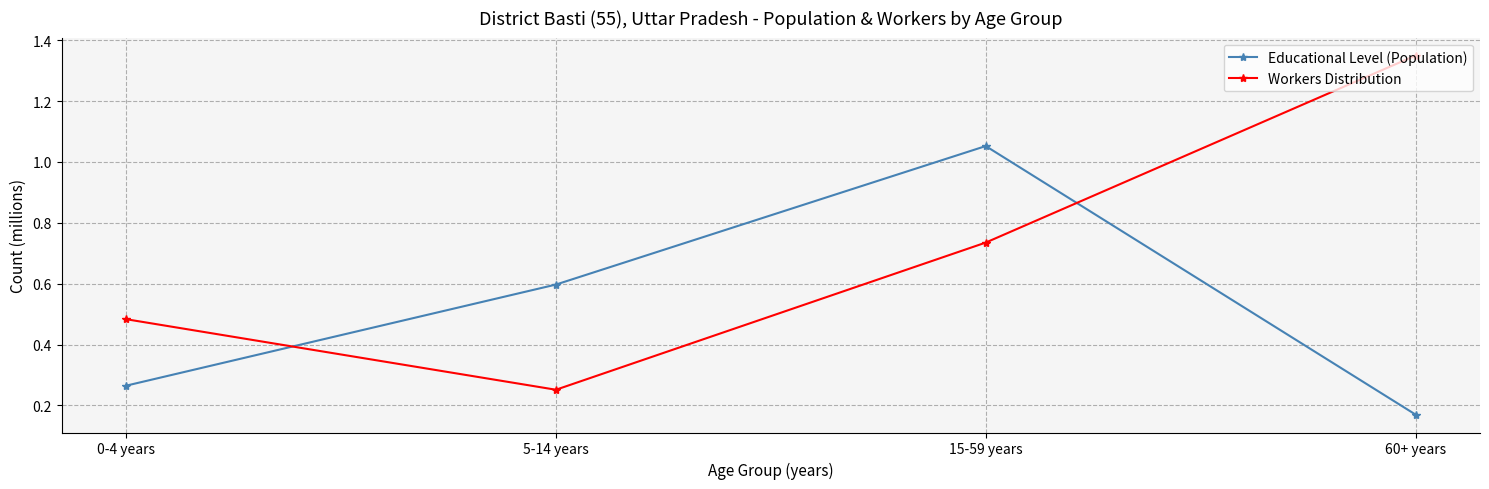

What is the sum of all Educational Level (Population) values?

2.1